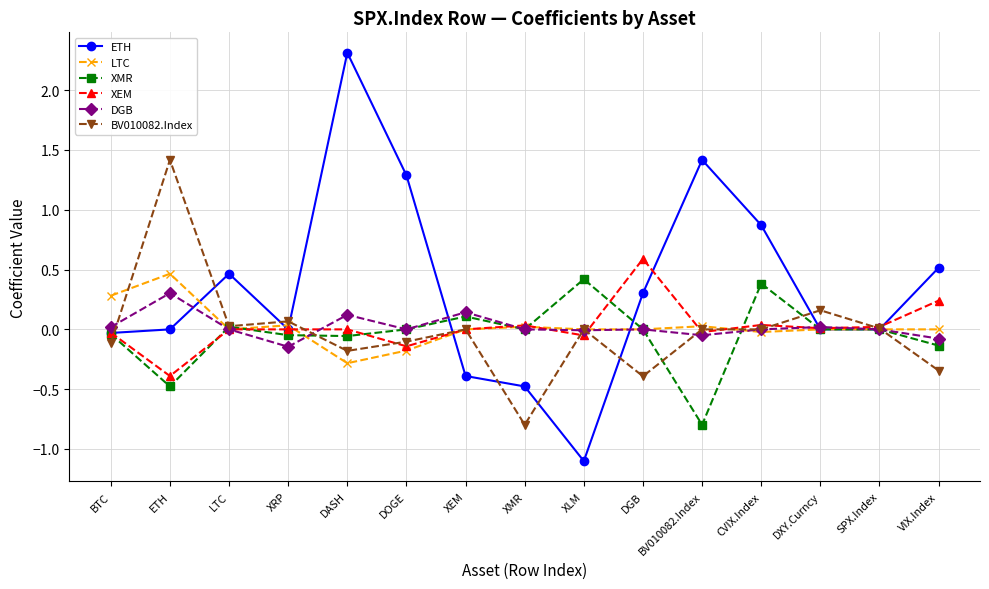

Which label corresponds to the smallest value in the chart?

XLM